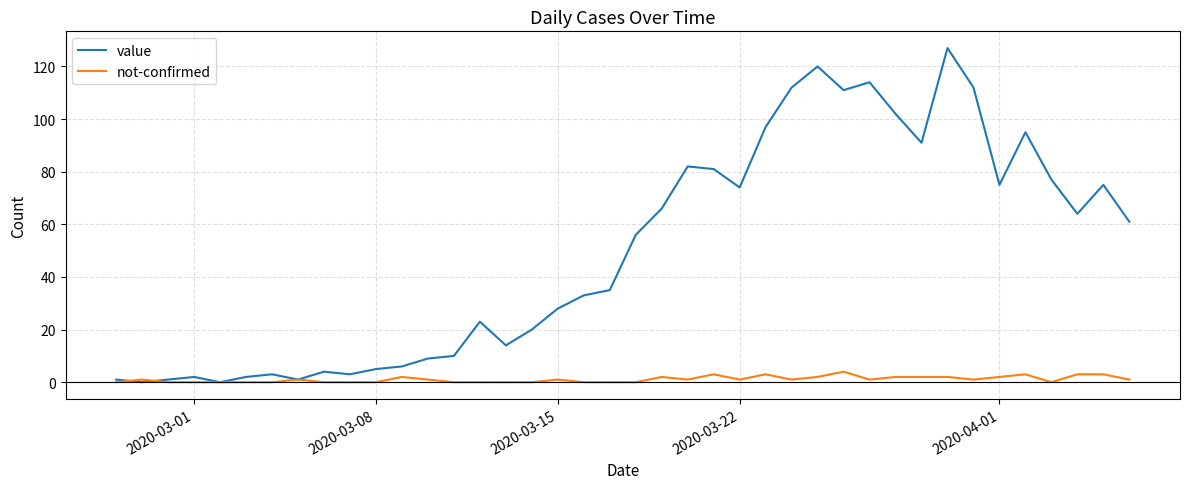

What is the maximum value shown in the chart?

127